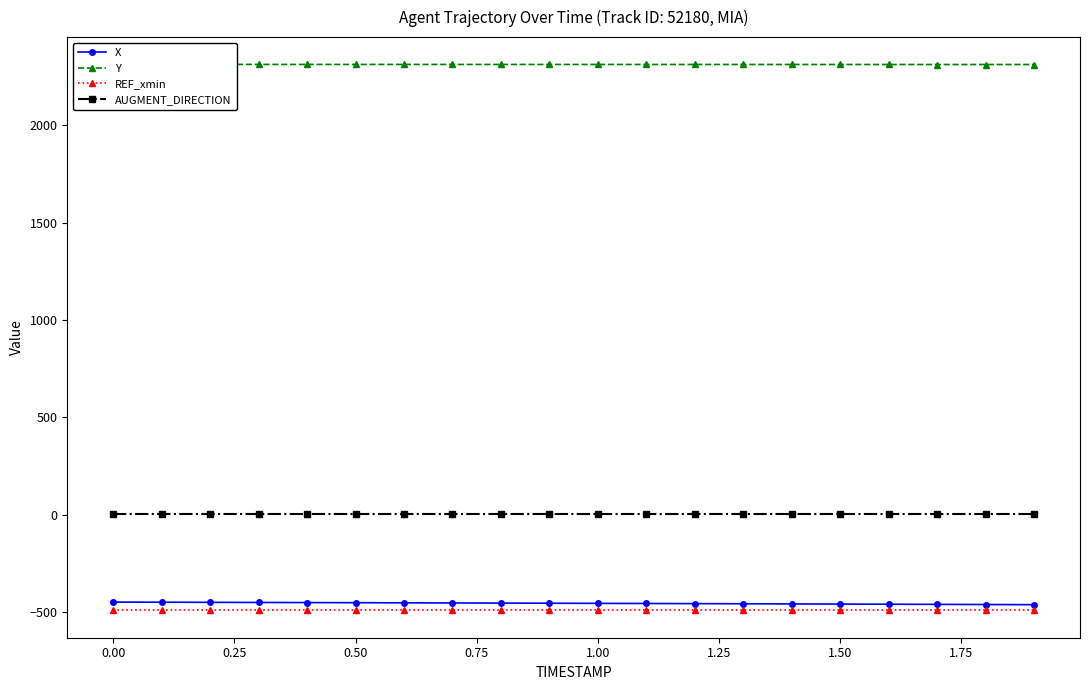

What is the average value of the AUGMENT_DIRECTION series?

1.0